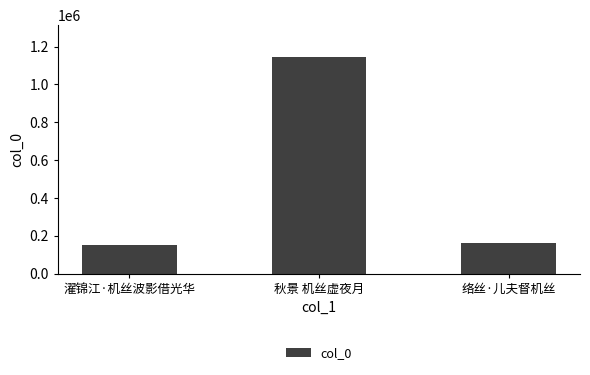

What is the greatest value displayed?

1142926